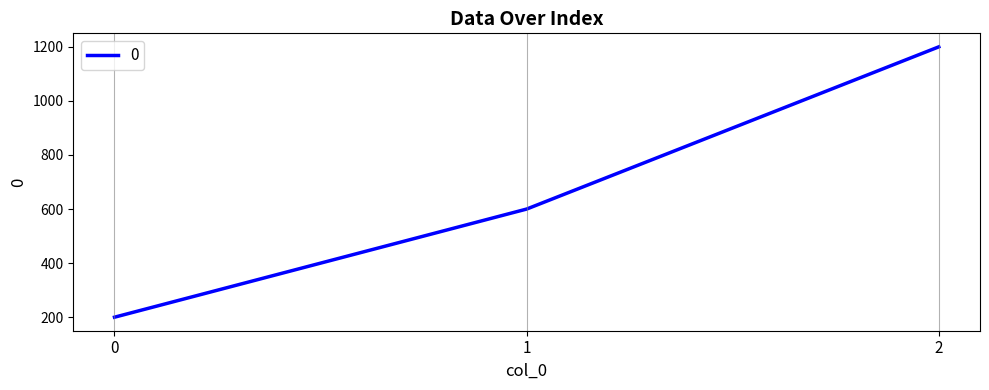

Count the number of data series in this chart.

1